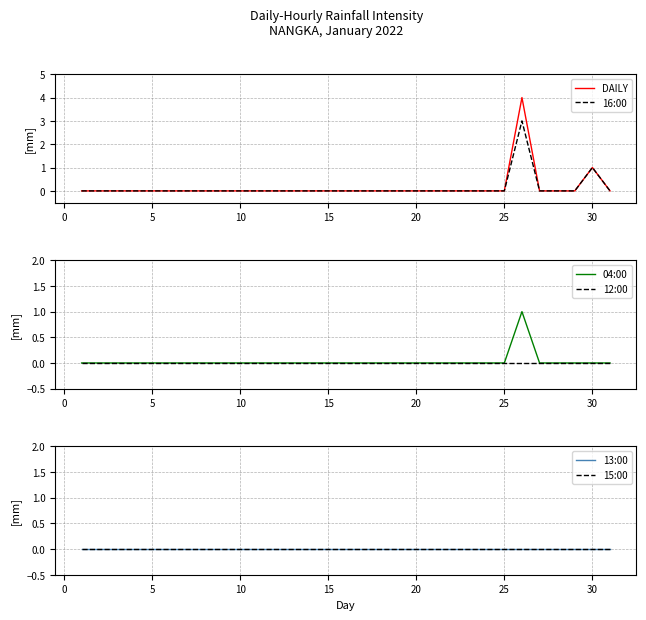

The value of 04:00 at 20 is 0. True or false?

True